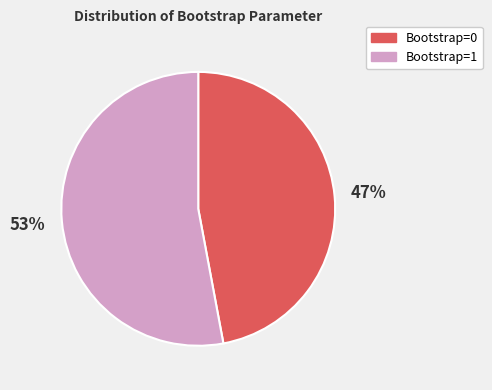

Approximately how many times larger is the value at Bootstrap=0 compared to Bootstrap=1?

0.9